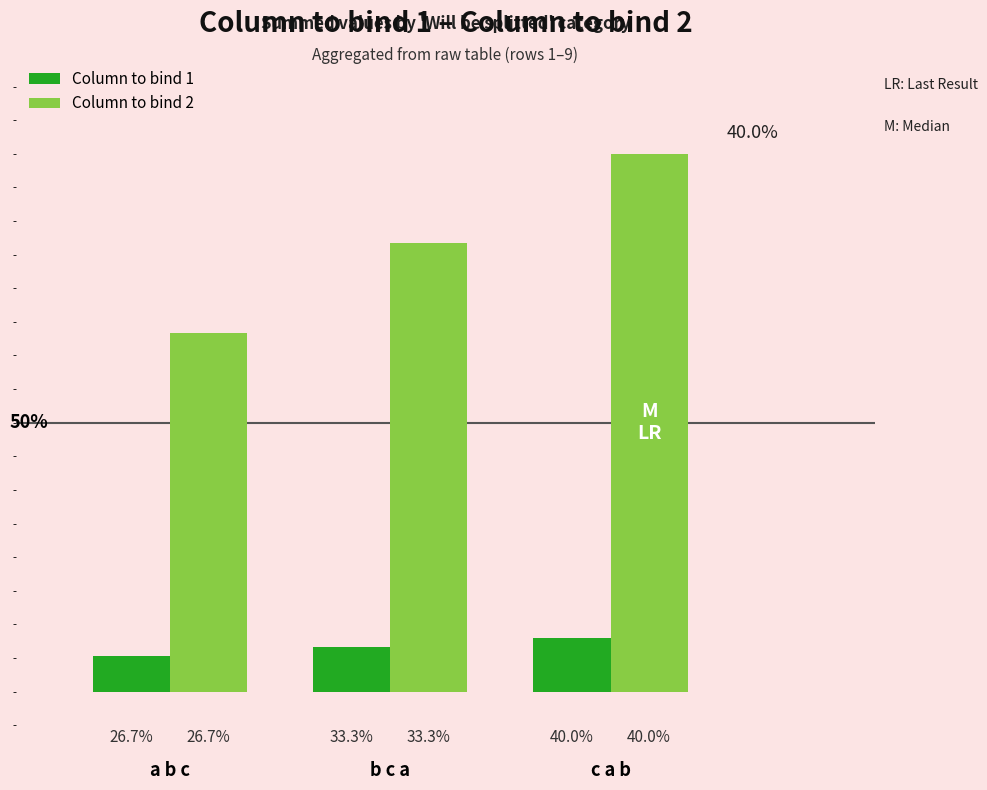

What is the maximum value shown in the chart?

1800